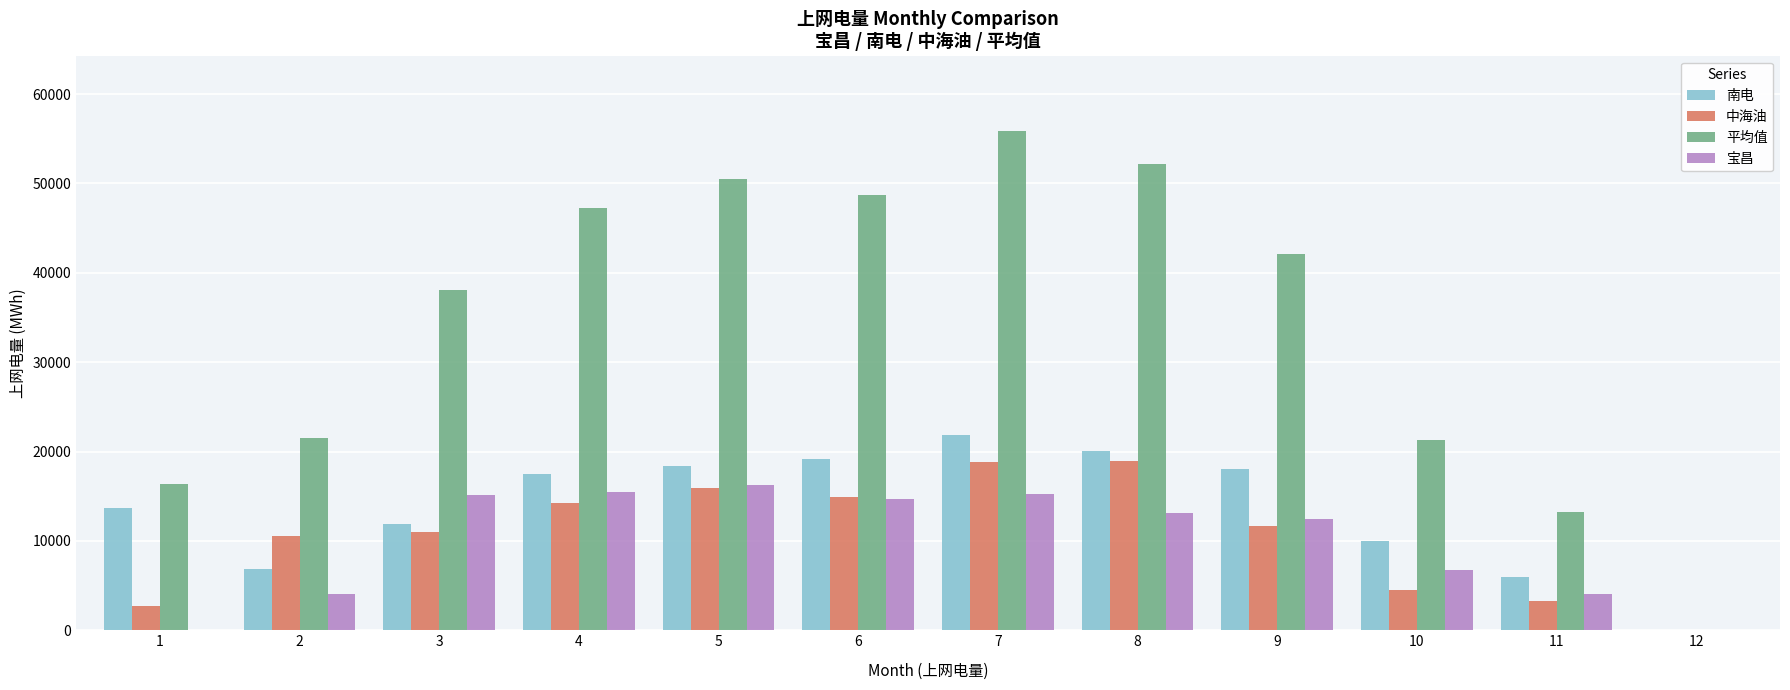

True or false: 宝昌 has a value of 6759.3 at 10.

True